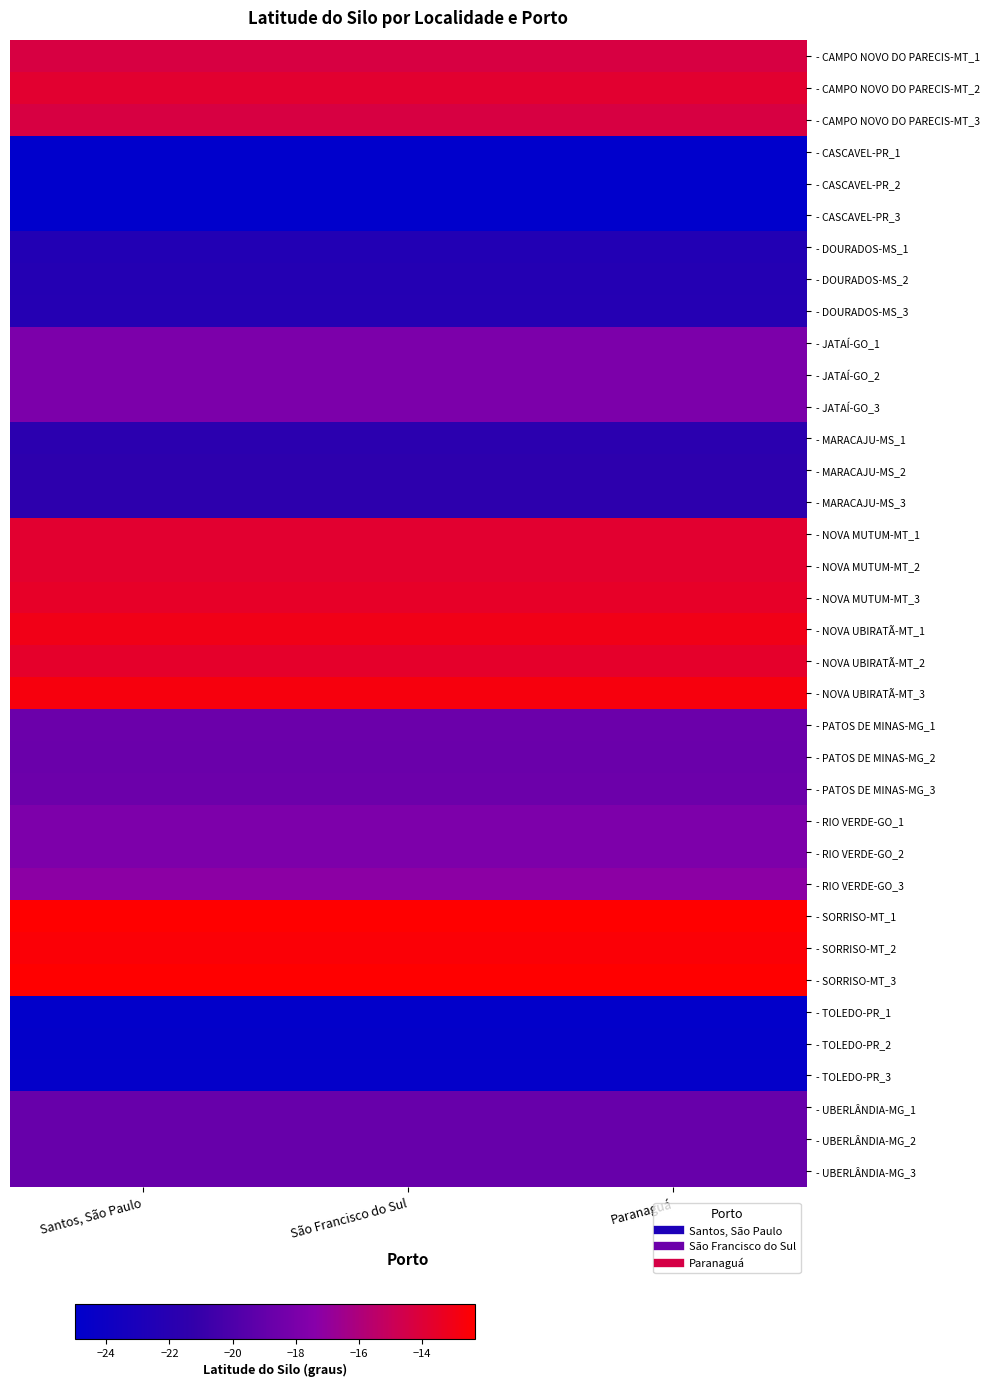

What is the total value across all series at São Francisco do Sul?

-660.2